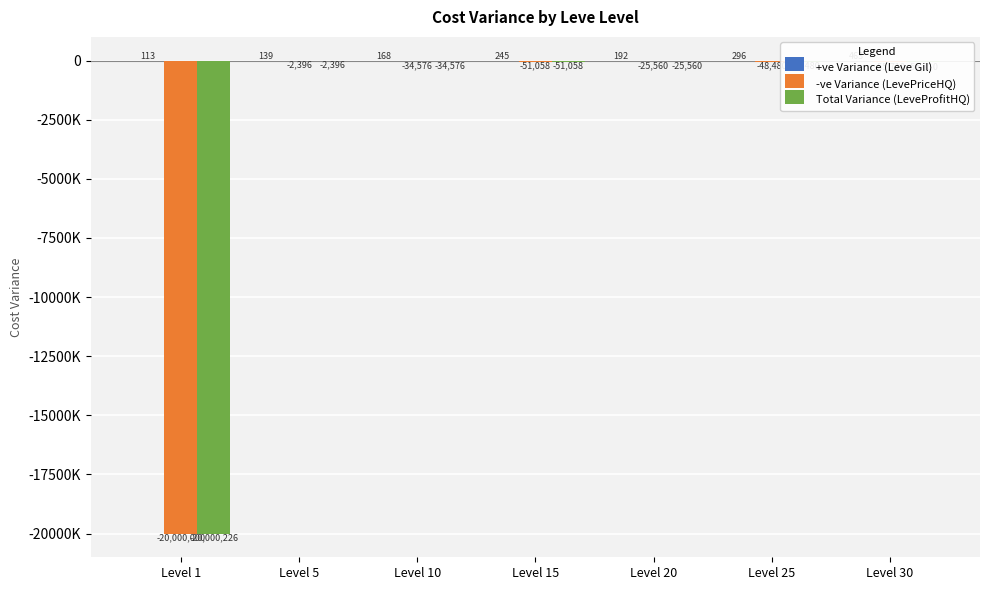

At which label does Total Variance (LeveProfitHQ) reach its peak?

Level 5